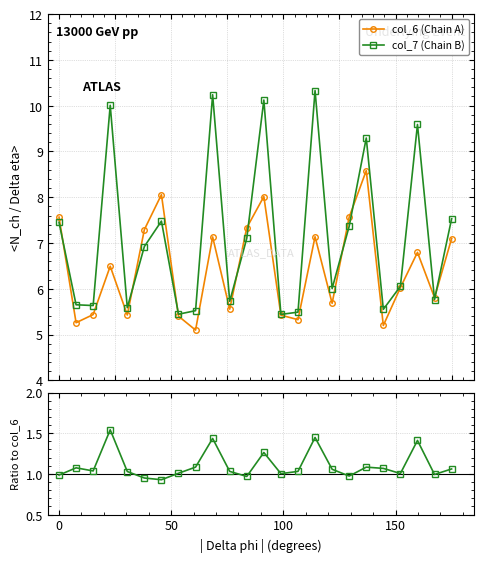

What is the lowest value of the col_7 (Chain B) series?

5.4